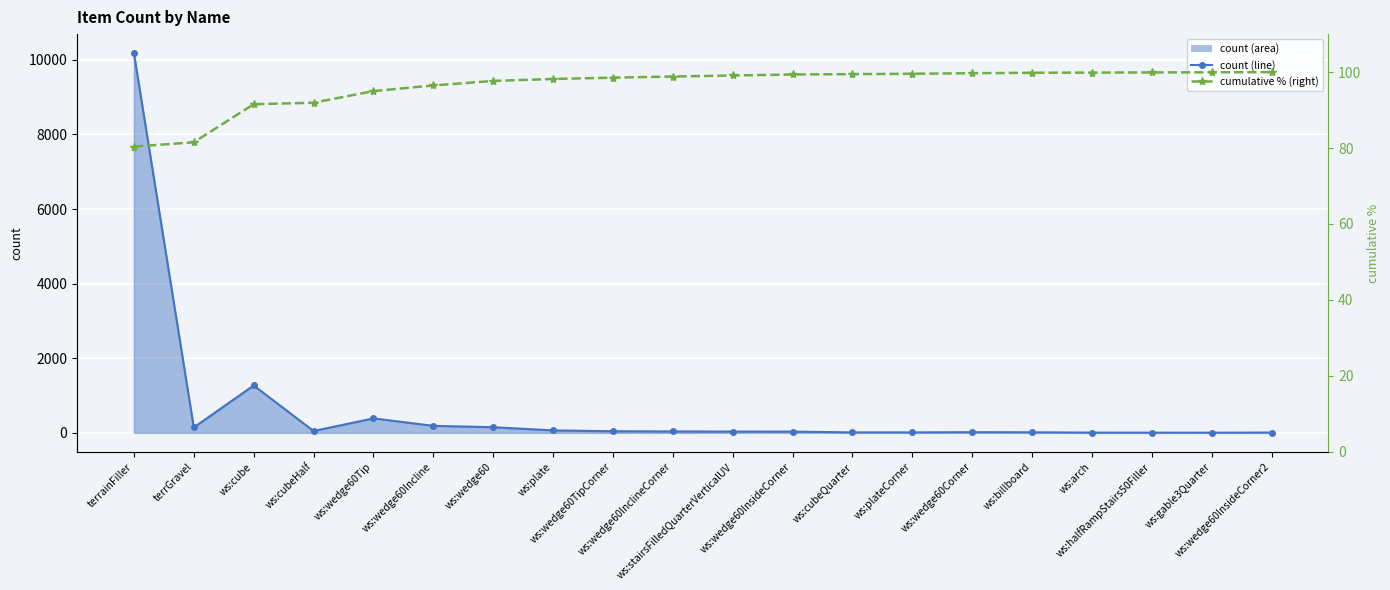

What is the label of the 10th point from the right?

ws:stairsFilledQuarterVerticalUV